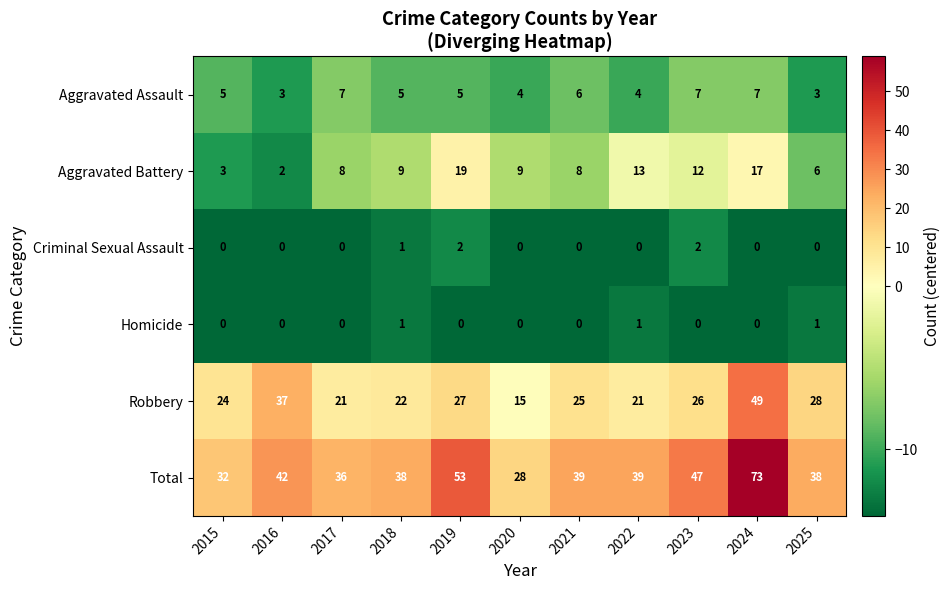

What is the difference between the Aggravated Assault values at 2021 and 2025?

3